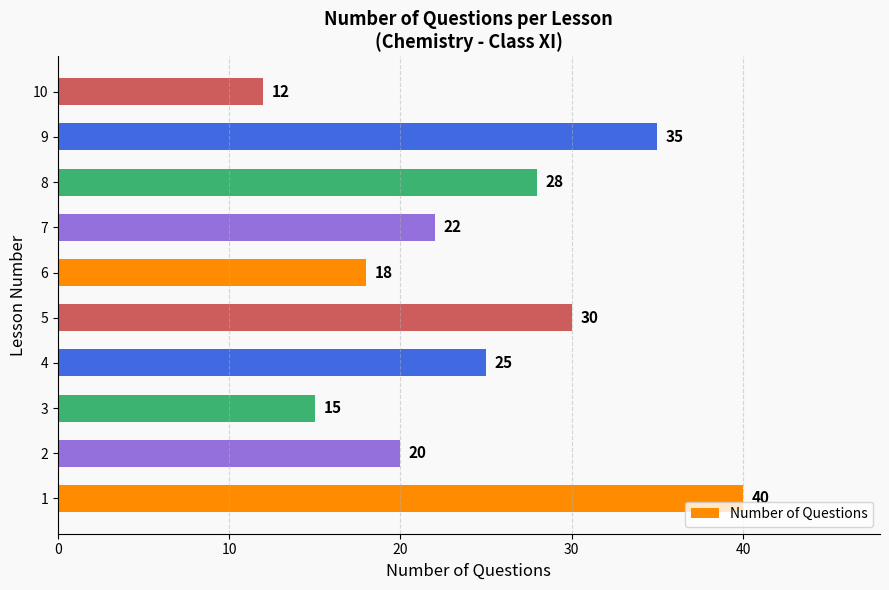

Reading bottom to top, transcribe all the data shown in this chart.

1=40	2=20	3=15	4=25	5=30	6=18	7=22	8=28	9=35	10=12